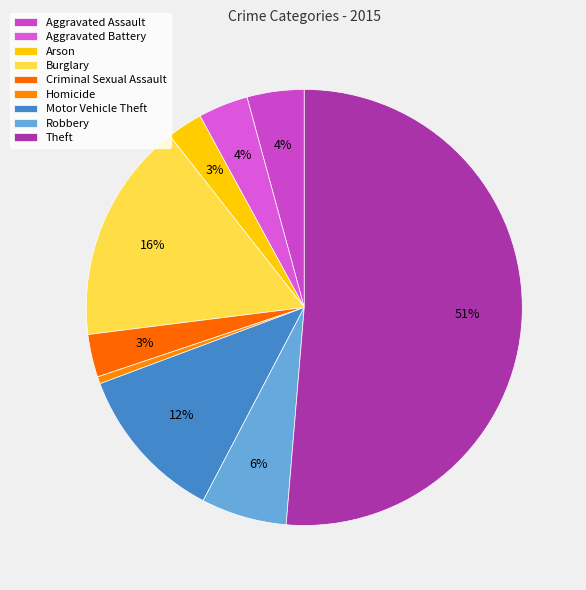

What percentage is the Homicide slice, to the nearest percent?

1%